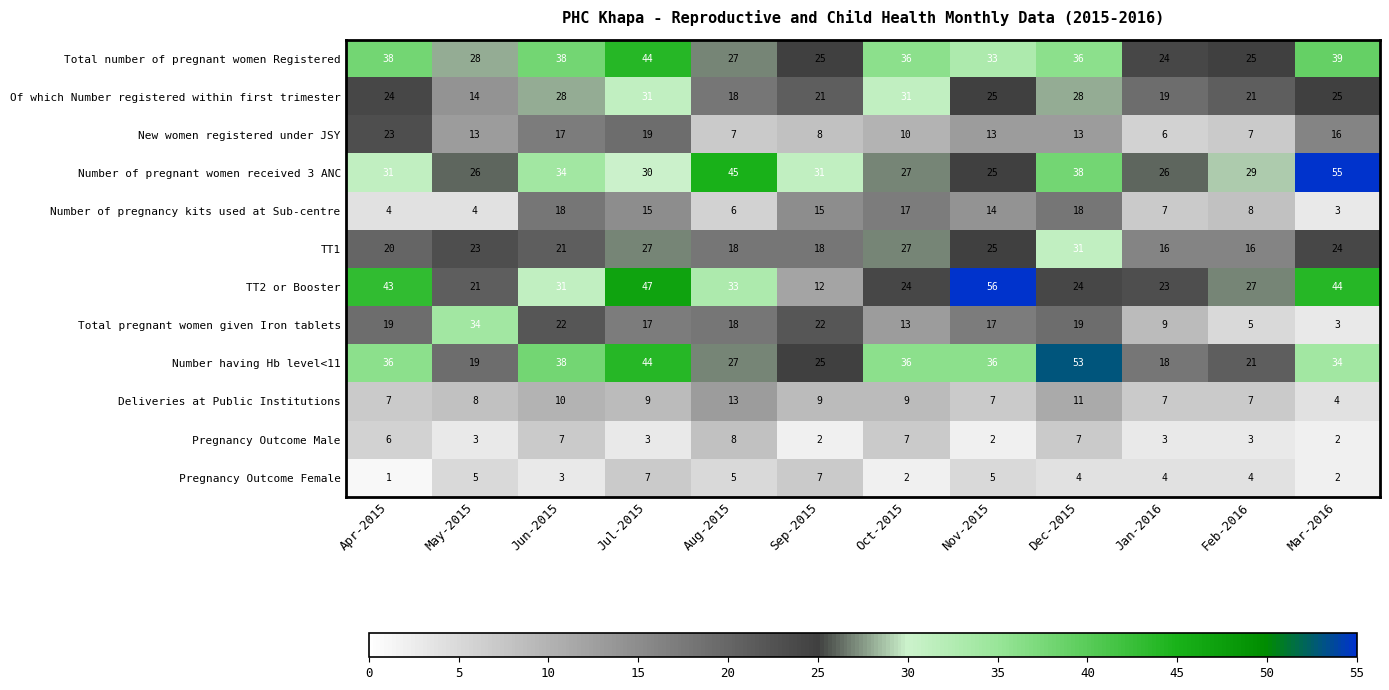

What is the sum of all Pregnancy Outcome Male values?

53